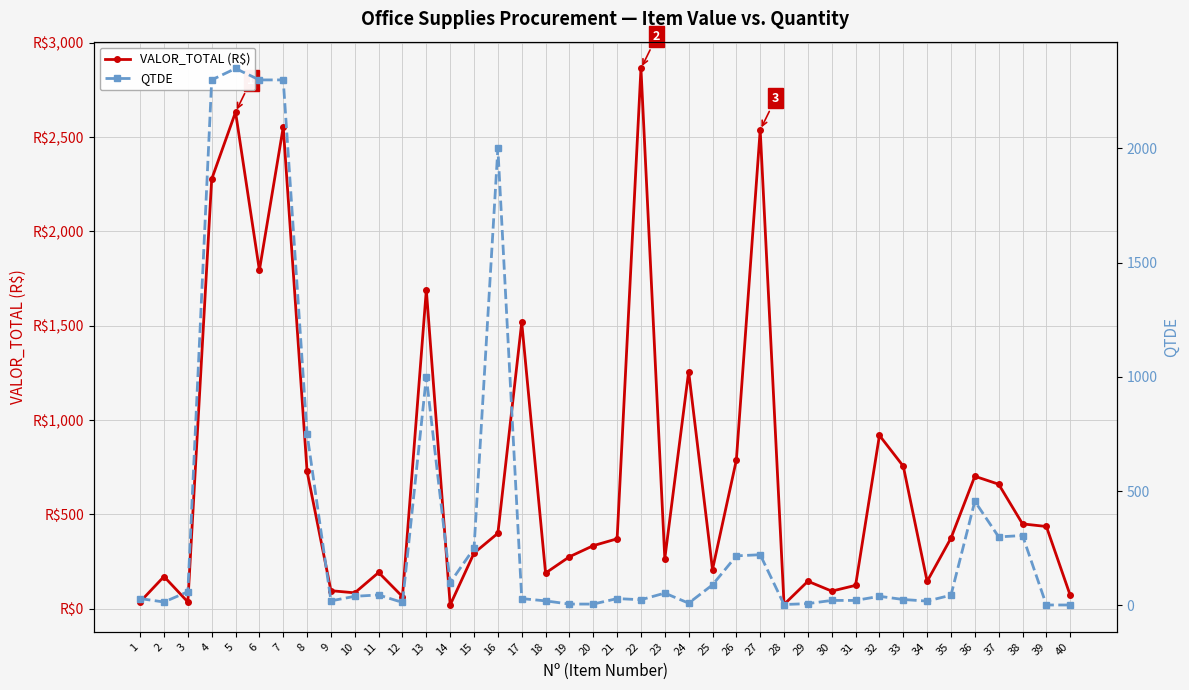

How many lines are shown in the chart?

2